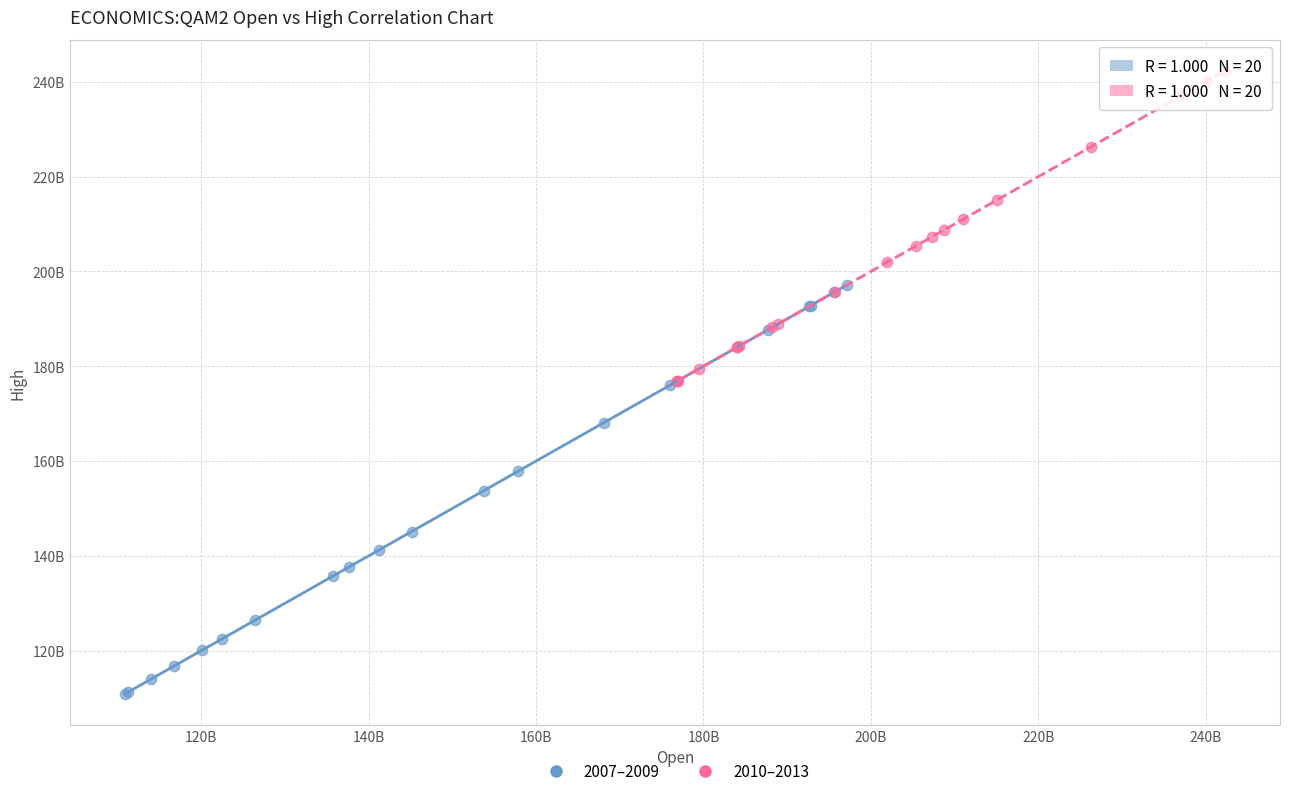

Which series reaches the maximum Y coordinate?

2010–2013